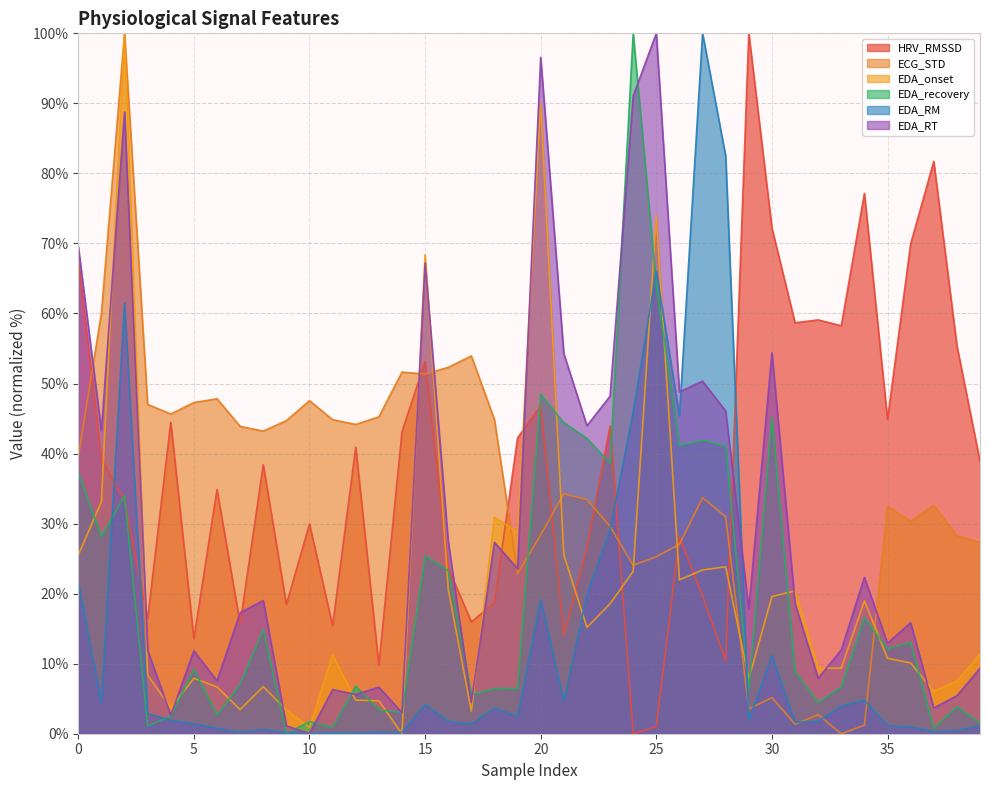

The HRV_RMSSD series shows 67.7 at 39. True or false?

False